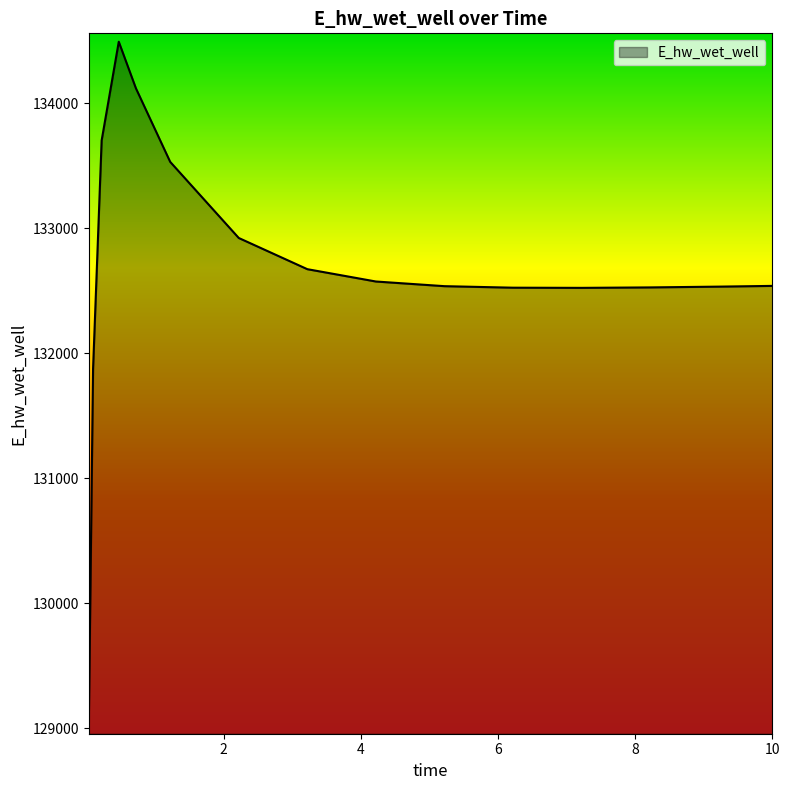

What is the smallest value displayed?

129019.4